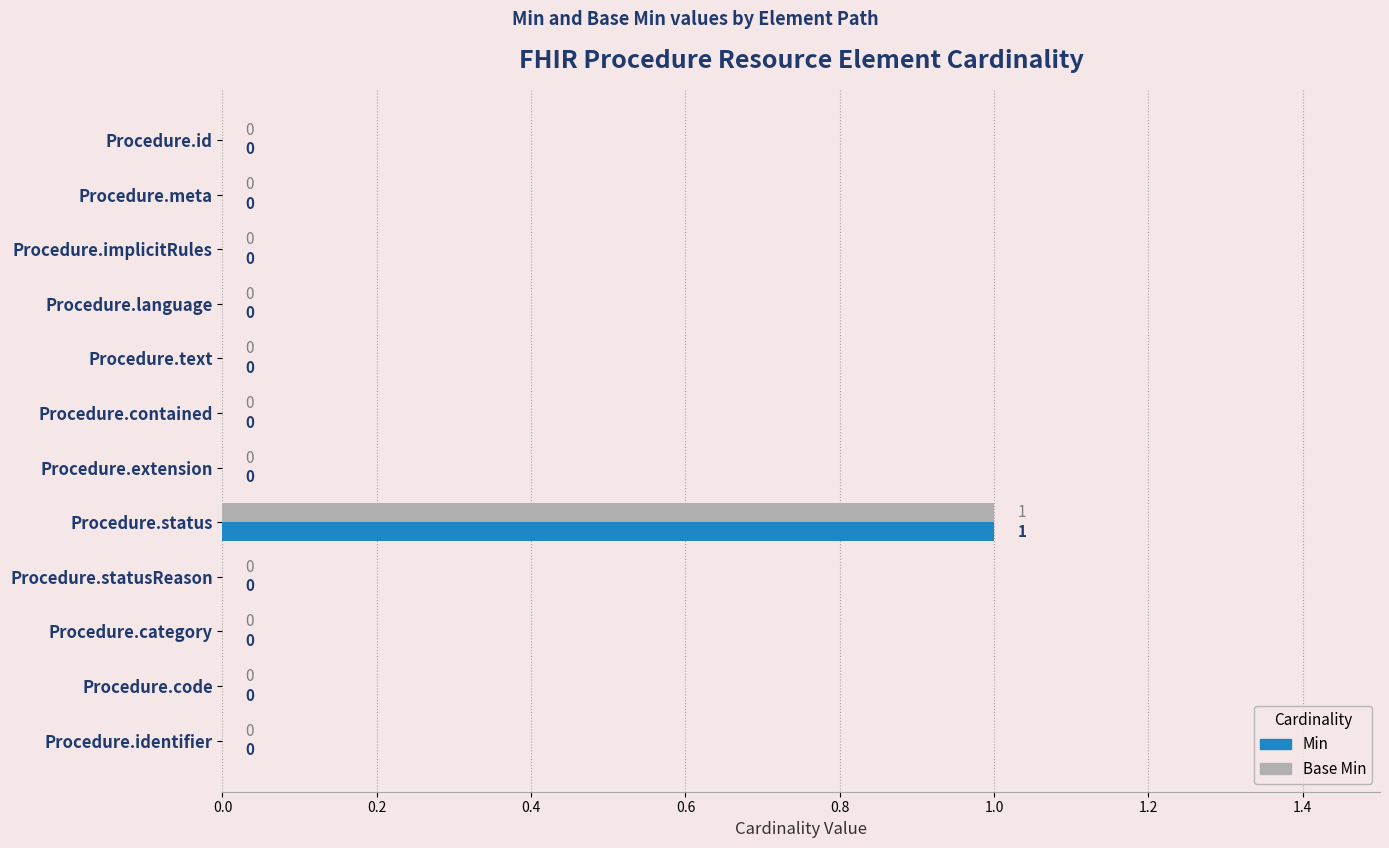

Is the value of Base Min at Procedure.status greater than the value of Min at Procedure.identifier?

Yes